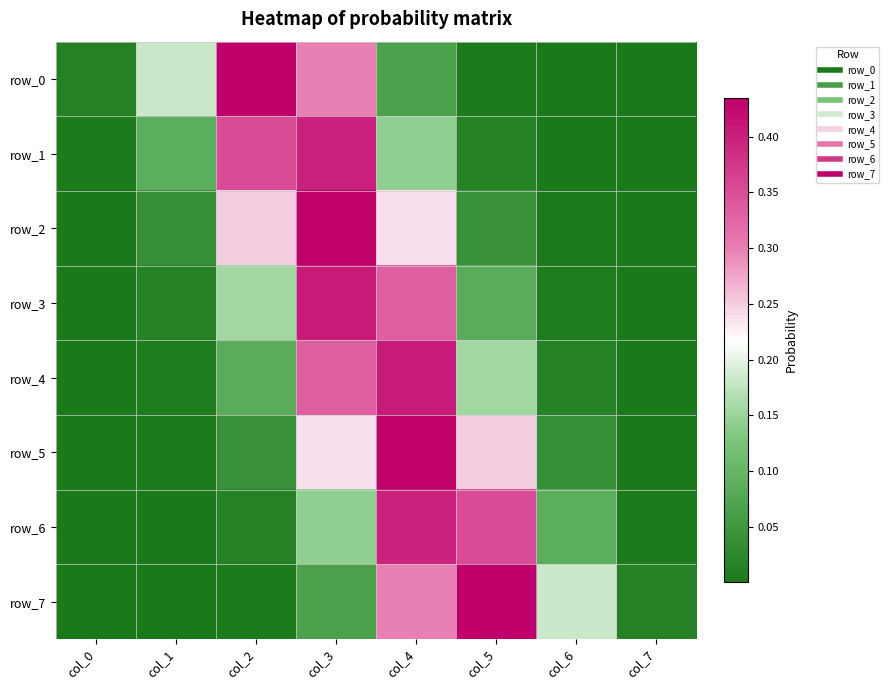

Between col_6 and col_3, which is larger?

col_3